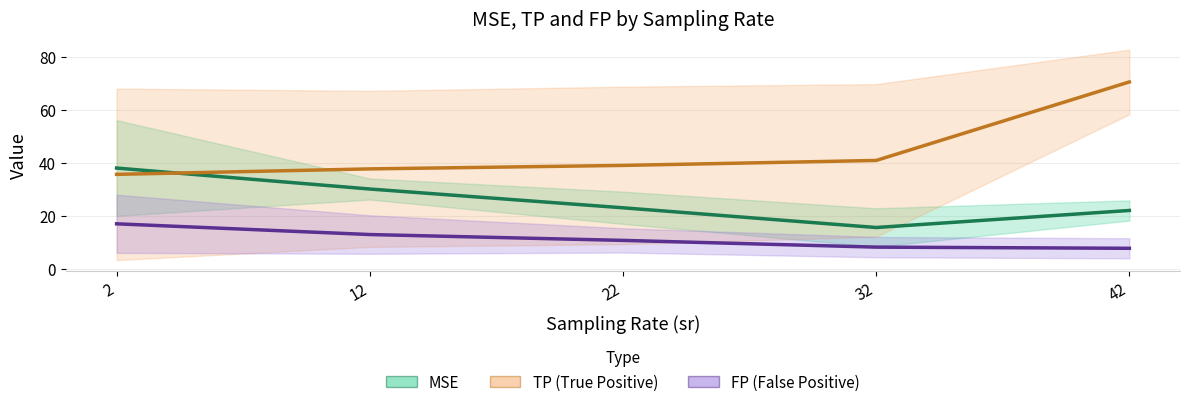

How many data points does each series have?

5